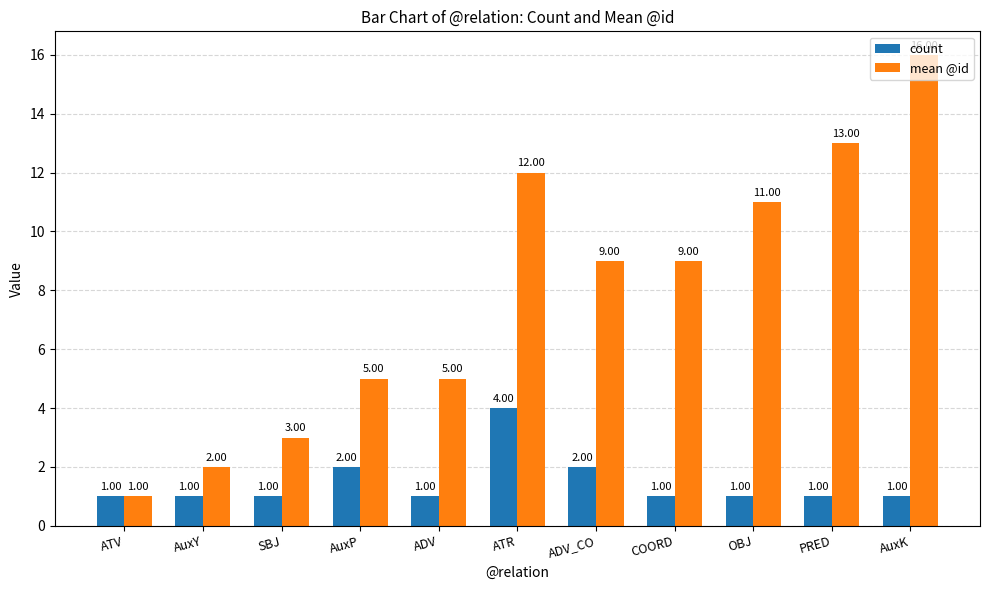

Which label corresponds to the largest value in the chart?

AuxK